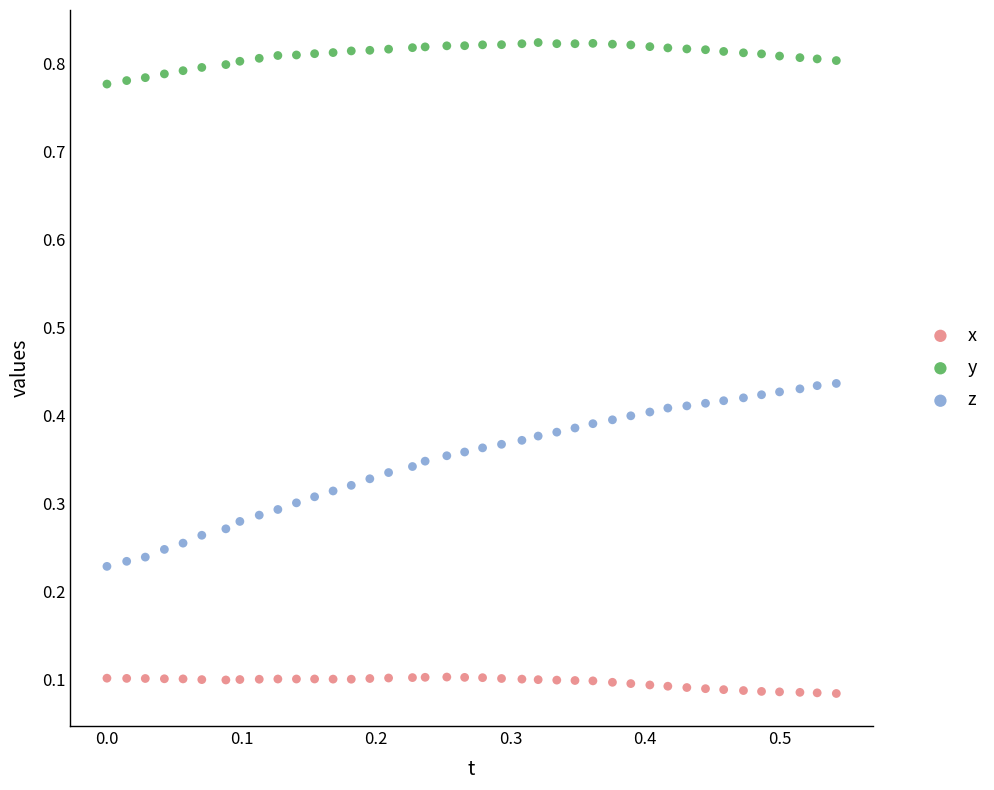

What are all the series names shown in the legend?

x, y, z